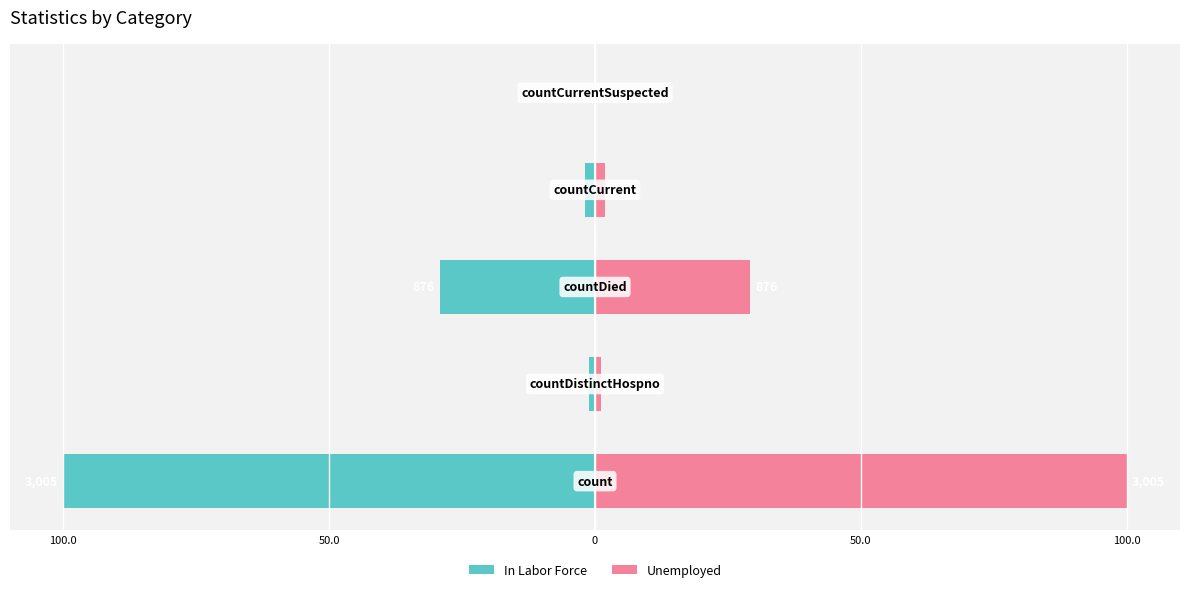

Reading left to right, list all the values displayed in this chart.

In Labor Force: 100.0=-100.0	50.0=-1.1	0=-29.2	50.0=-1.8	100.0=0.0
Unemployed: 100.0=100.0	50.0=1.1	0=29.2	50.0=1.8	100.0=0.0